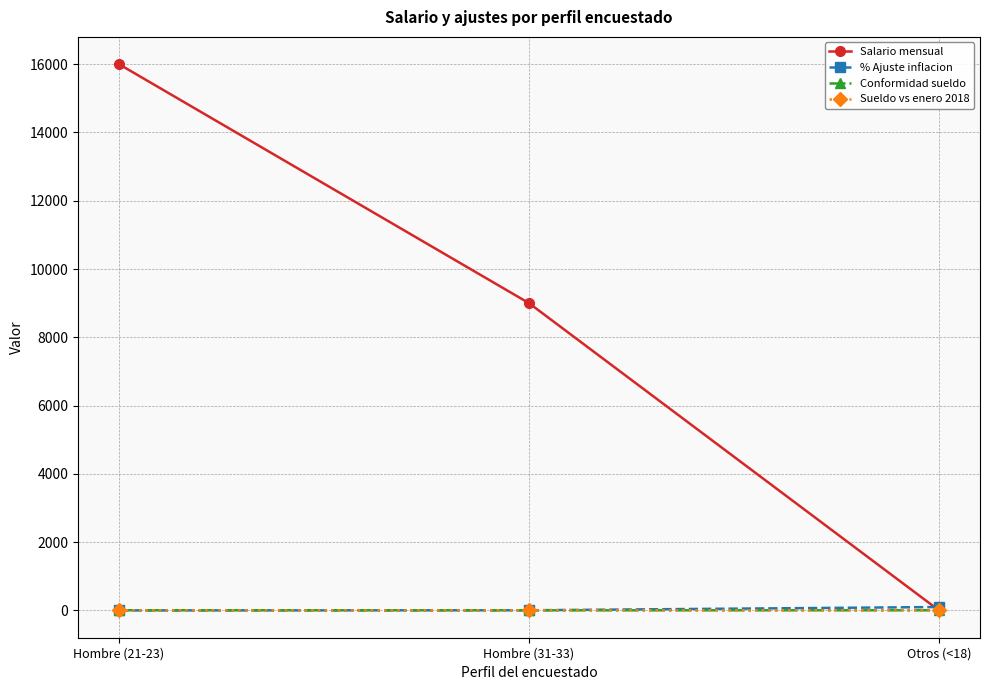

Is the value of Sueldo vs enero 2018 at Hombre (31-33) greater than the value of Salario mensual at Otros (<18)?

Yes